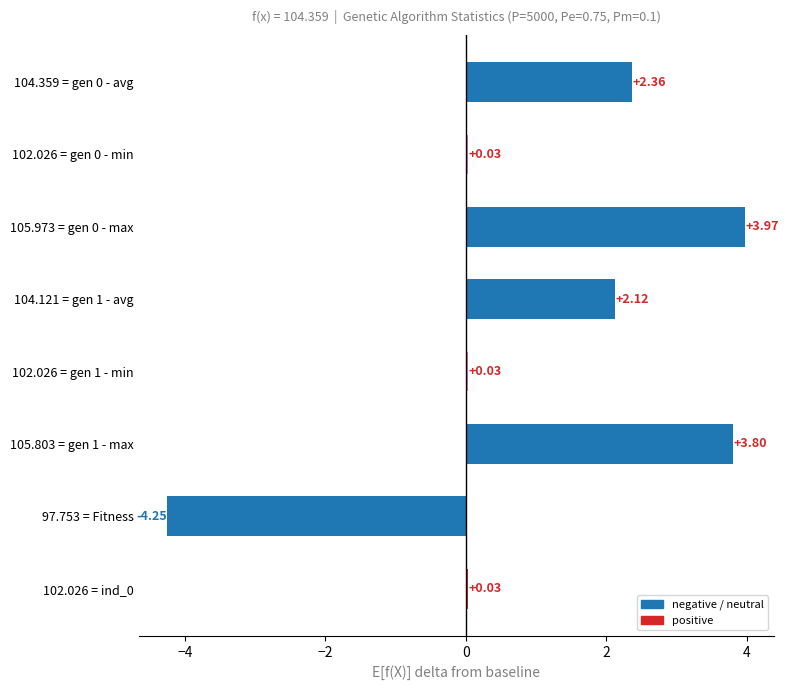

What is the sum of all values?

8.1